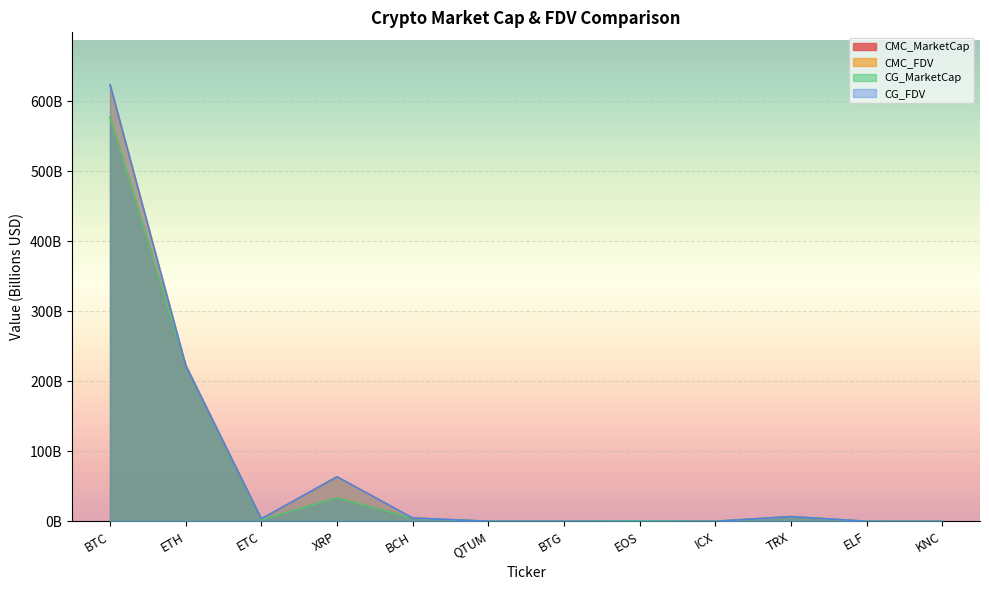

Where do CG_MarketCap and CG_FDV first cross each other?

BTG and EOS